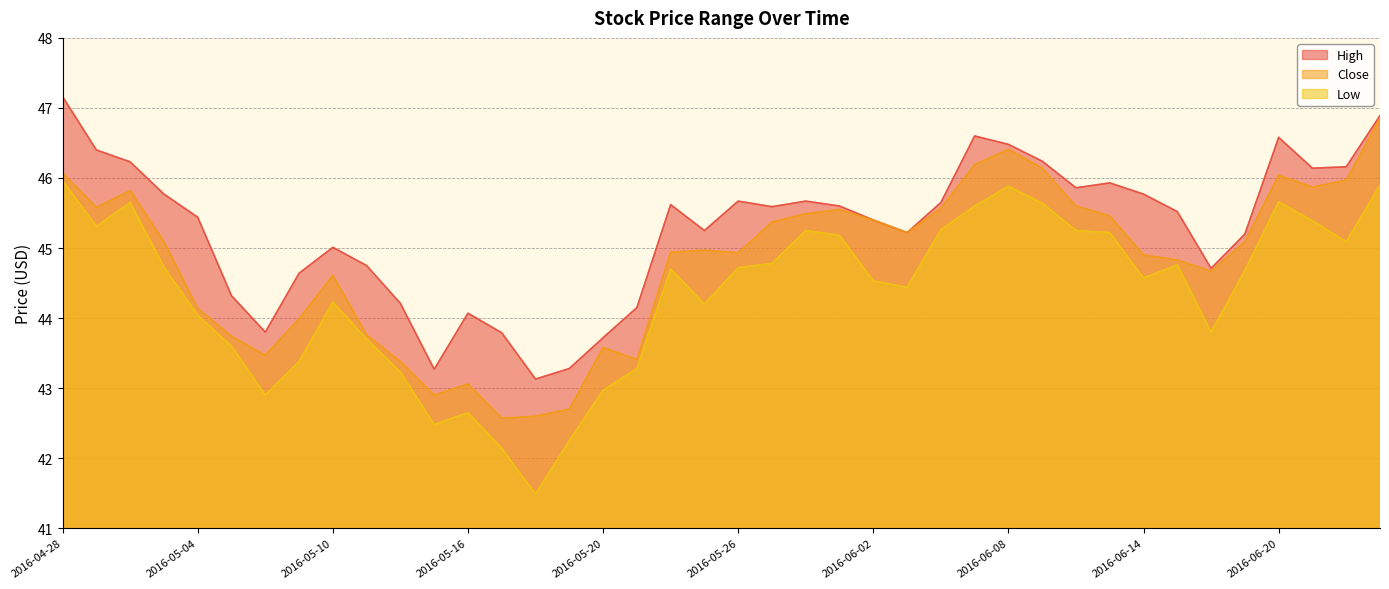

Reading left to right, what are all the values shown in this chart?

High: 2016-04-28=47.2	2016-04-29=46.4	2016-05-02=46.2	2016-05-03=45.8	2016-05-04=45.4	2016-05-05=44.3	2016-05-06=43.8	2016-05-09=44.6	2016-05-10=45.0	2016-05-11=44.8	2016-05-12=44.2	2016-05-13=43.3	2016-05-16=44.1	2016-05-17=43.8	2016-05-18=43.1	2016-05-19=43.3	2016-05-20=43.7	2016-05-23=44.1	2016-05-24=45.6	2016-05-25=45.2	2016-05-26=45.7	2016-05-27=45.6	2016-05-31=45.7	2016-06-01=45.6	2016-06-02=45.4	2016-06-03=45.2	2016-06-06=45.6	2016-06-07=46.6	2016-06-08=46.5	2016-06-09=46.2	2016-06-10=45.9	2016-06-13=45.9	2016-06-14=45.8	2016-06-15=45.5	2016-06-16=44.7	2016-06-17=45.2	2016-06-20=46.6	2016-06-21=46.1	2016-06-22=46.2	2016-06-23=46.9
Close: 2016-04-28=46.1	2016-04-29=45.6	2016-05-02=45.8	2016-05-03=45.1	2016-05-04=44.1	2016-05-05=43.7	2016-05-06=43.5	2016-05-09=44.0	2016-05-10=44.6	2016-05-11=43.8	2016-05-12=43.4	2016-05-13=42.9	2016-05-16=43.1	2016-05-17=42.6	2016-05-18=42.6	2016-05-19=42.7	2016-05-20=43.6	2016-05-23=43.4	2016-05-24=44.9	2016-05-25=45.0	2016-05-26=44.9	2016-05-27=45.4	2016-05-31=45.5	2016-06-01=45.5	2016-06-02=45.4	2016-06-03=45.2	2016-06-06=45.6	2016-06-07=46.2	2016-06-08=46.4	2016-06-09=46.1	2016-06-10=45.6	2016-06-13=45.5	2016-06-14=44.9	2016-06-15=44.8	2016-06-16=44.7	2016-06-17=45.1	2016-06-20=46.0	2016-06-21=45.9	2016-06-22=46.0	2016-06-23=46.9
Low: 2016-04-28=46.0	2016-04-29=45.3	2016-05-02=45.6	2016-05-03=44.7	2016-05-04=44.0	2016-05-05=43.6	2016-05-06=42.9	2016-05-09=43.4	2016-05-10=44.2	2016-05-11=43.7	2016-05-12=43.2	2016-05-13=42.5	2016-05-16=42.6	2016-05-17=42.1	2016-05-18=41.5	2016-05-19=42.2	2016-05-20=43.0	2016-05-23=43.3	2016-05-24=44.7	2016-05-25=44.2	2016-05-26=44.7	2016-05-27=44.8	2016-05-31=45.2	2016-06-01=45.2	2016-06-02=44.5	2016-06-03=44.4	2016-06-06=45.3	2016-06-07=45.6	2016-06-08=45.9	2016-06-09=45.6	2016-06-10=45.2	2016-06-13=45.2	2016-06-14=44.6	2016-06-15=44.8	2016-06-16=43.8	2016-06-17=44.7	2016-06-20=45.7	2016-06-21=45.4	2016-06-22=45.1	2016-06-23=45.9